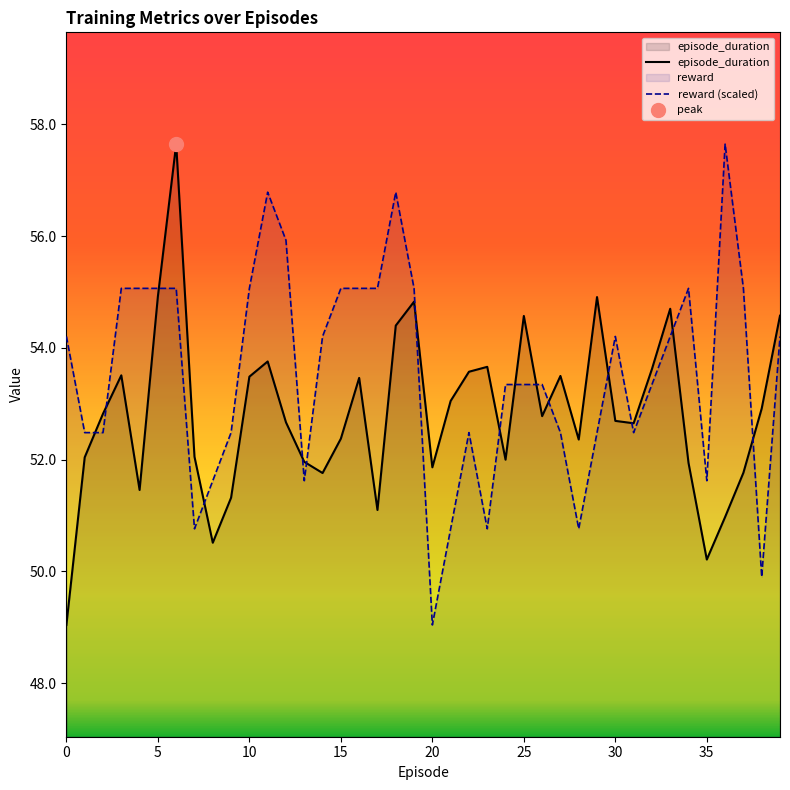

Between 29 and 33, which series saw the biggest shift?

reward